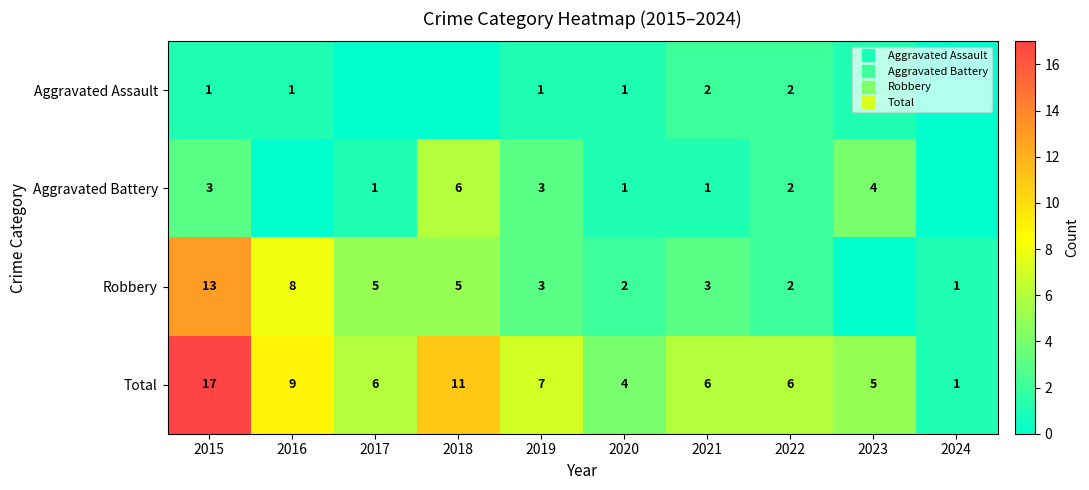

Where is Aggravated Assault nearest to the value 1?

2015